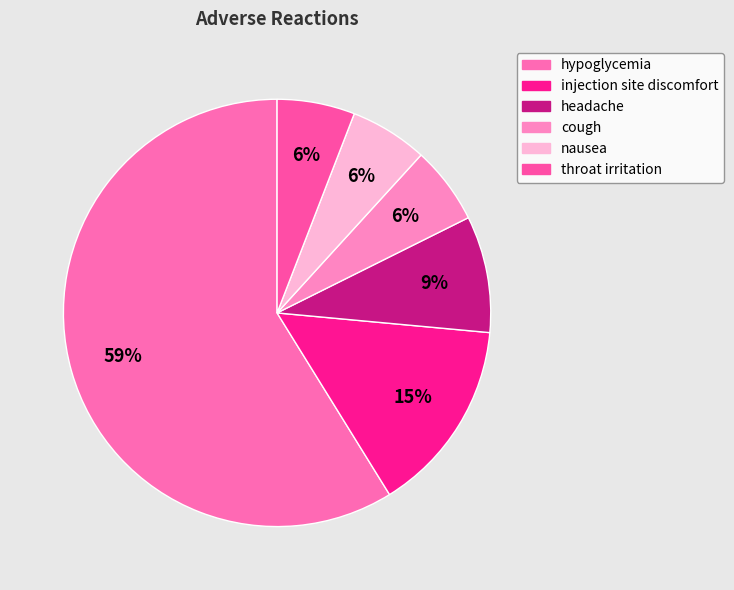

How many slices are in this pie chart?

6